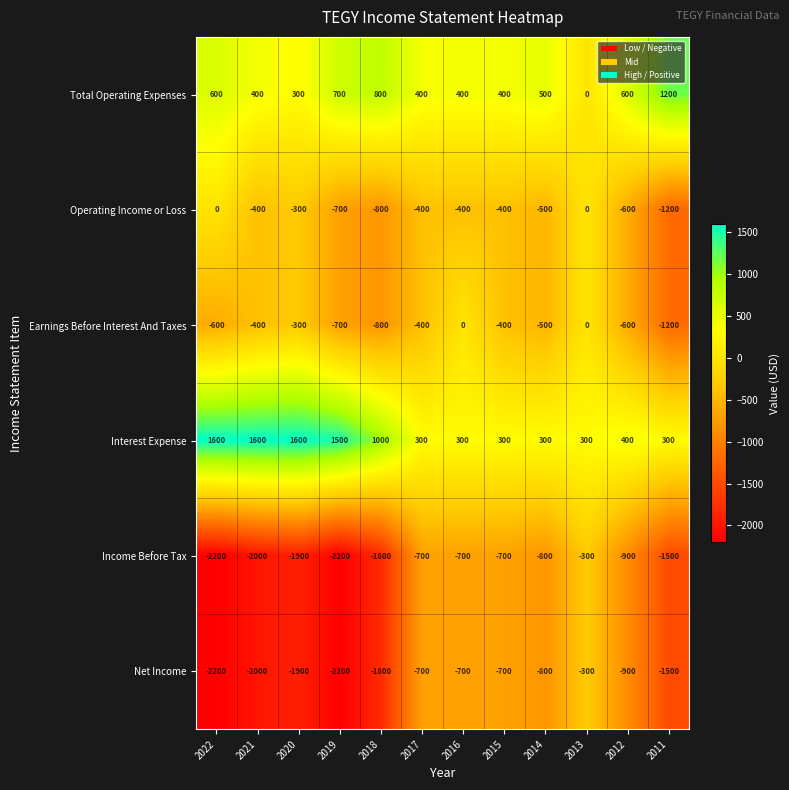

Count the number of data series in this chart.

6